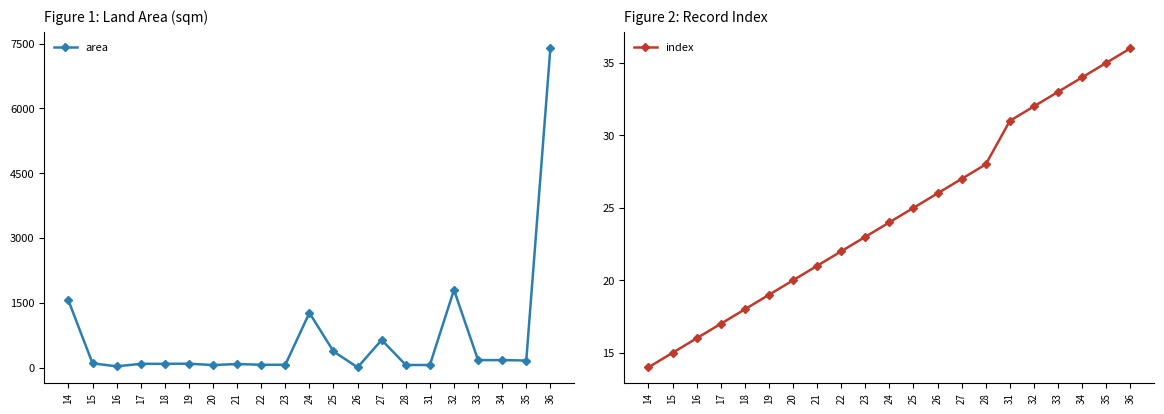

The area series shows 61.0 at 20. True or false?

True